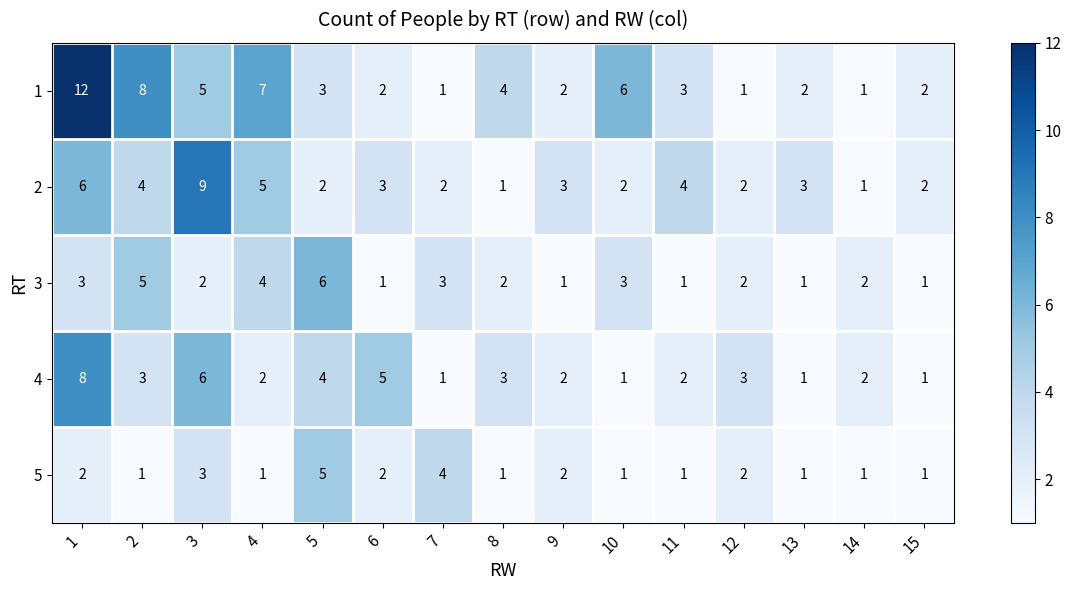

What is the maximum value for 3?

6